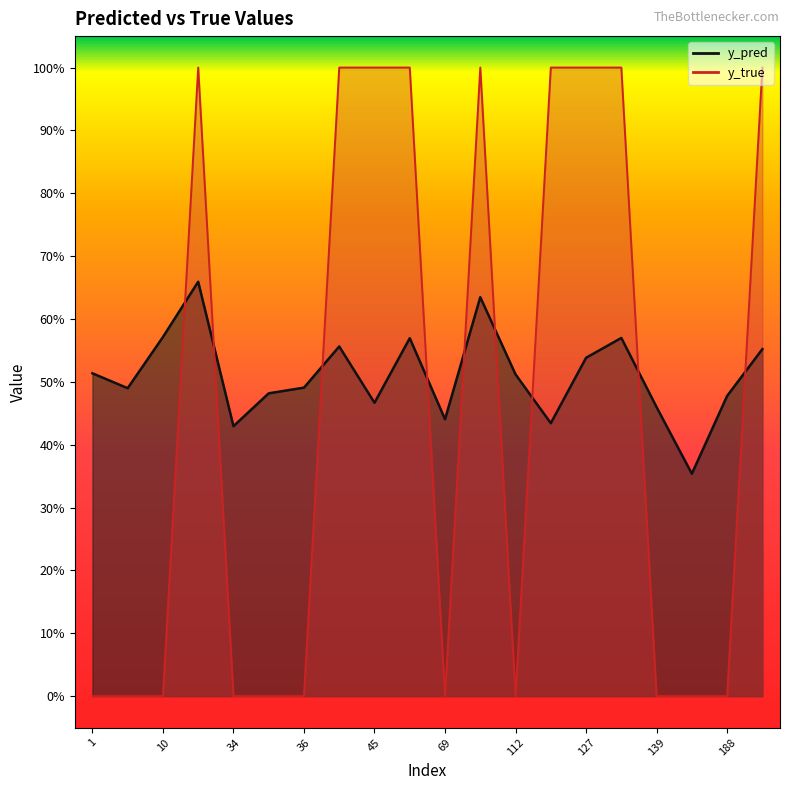

What is the approximate value of y_true at 65?

1.0